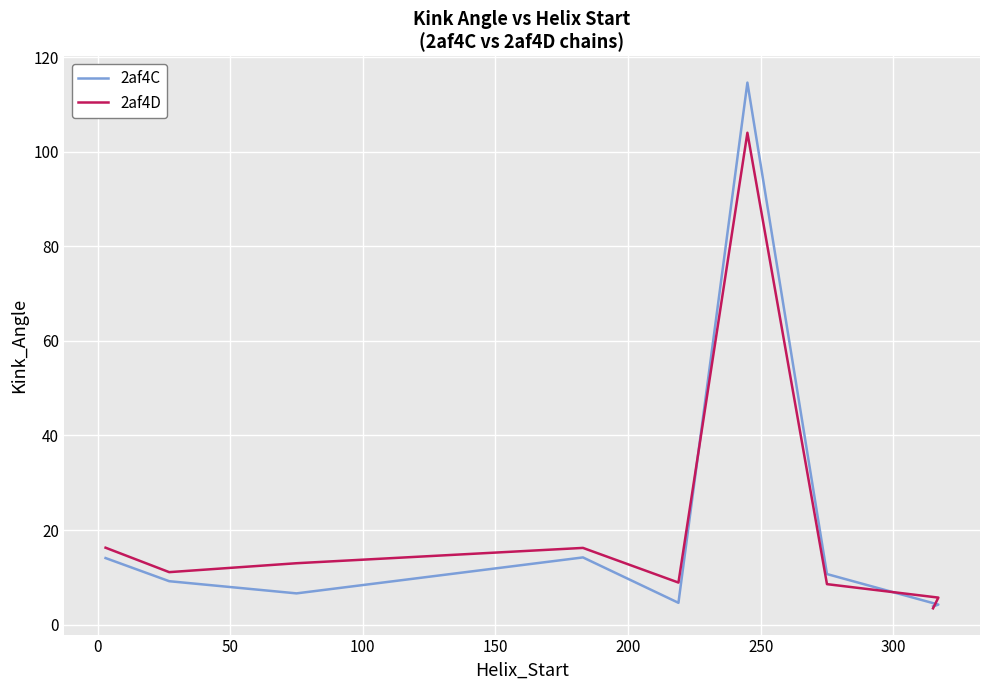

How many values in the 2af4C series exceed 9?

5